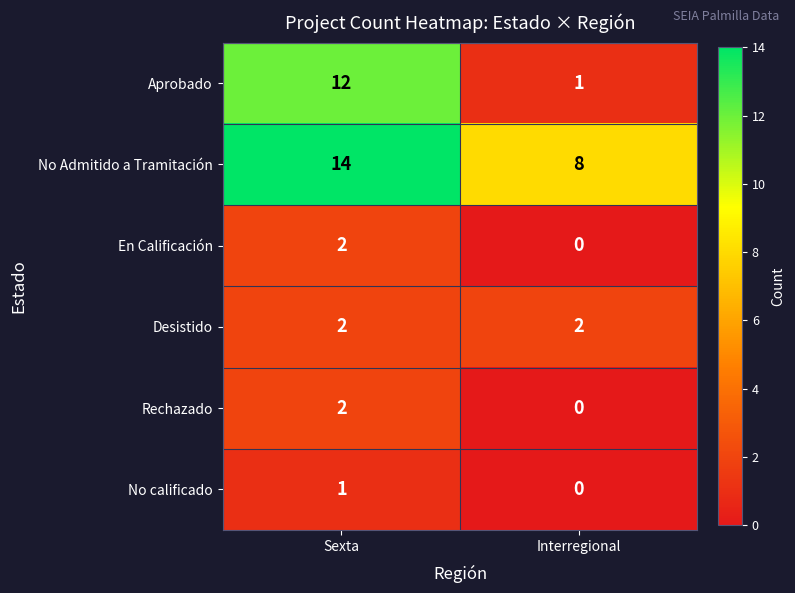

At which category is the sum across all series the highest?

Sexta